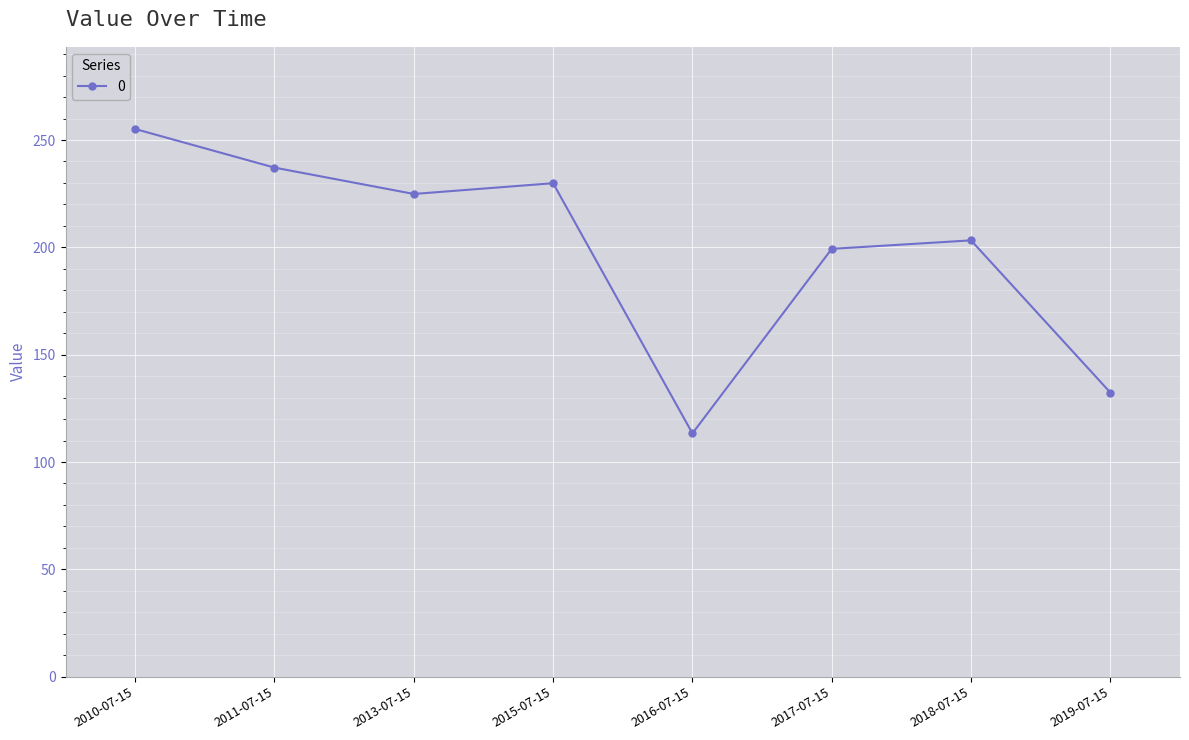

What is the change in value from 2010-07-15 to 2018-07-15?

-51.9